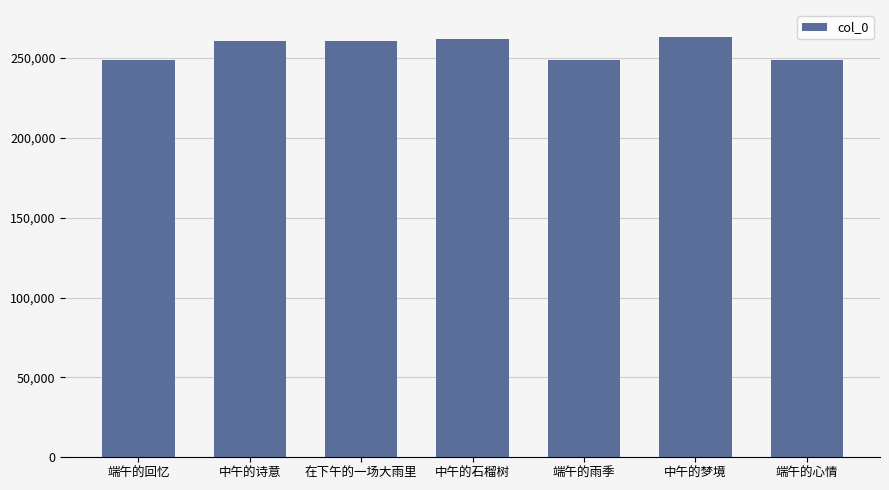

Is it true that the value at 中午的石榴树 is 170393?

False